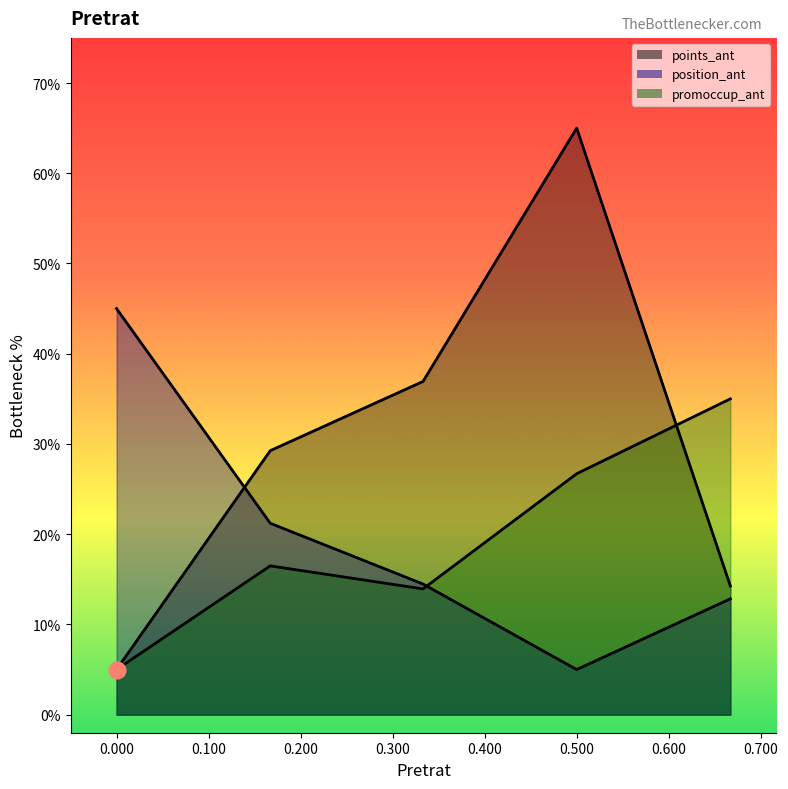

How many distinct data groups are displayed?

3